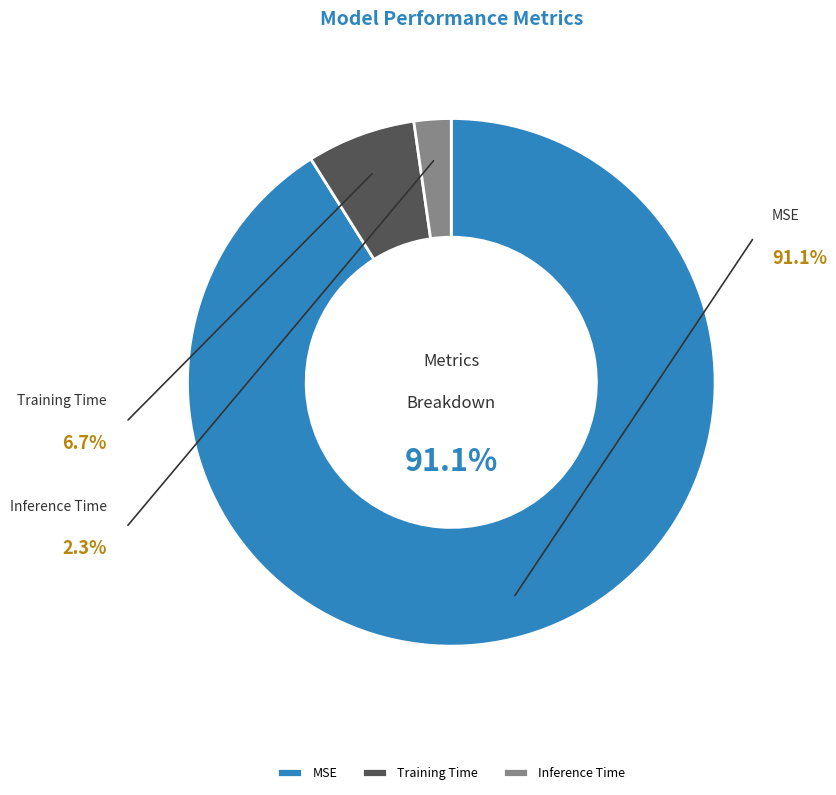

Which slice represents more than half of the pie?

MSE